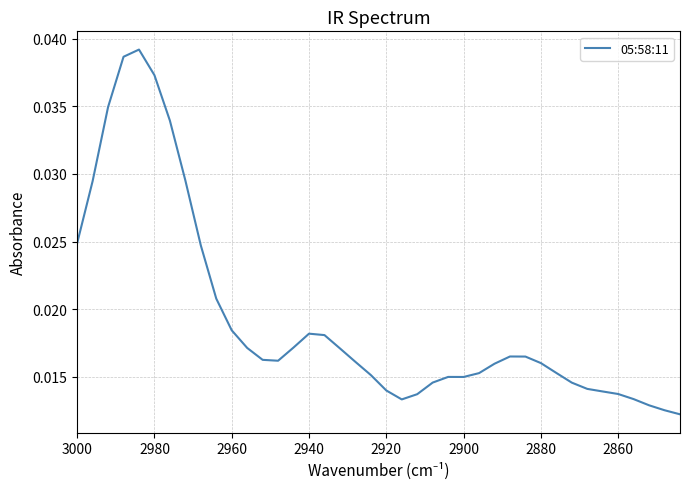

What is the label of the 15th point from the right?

2900